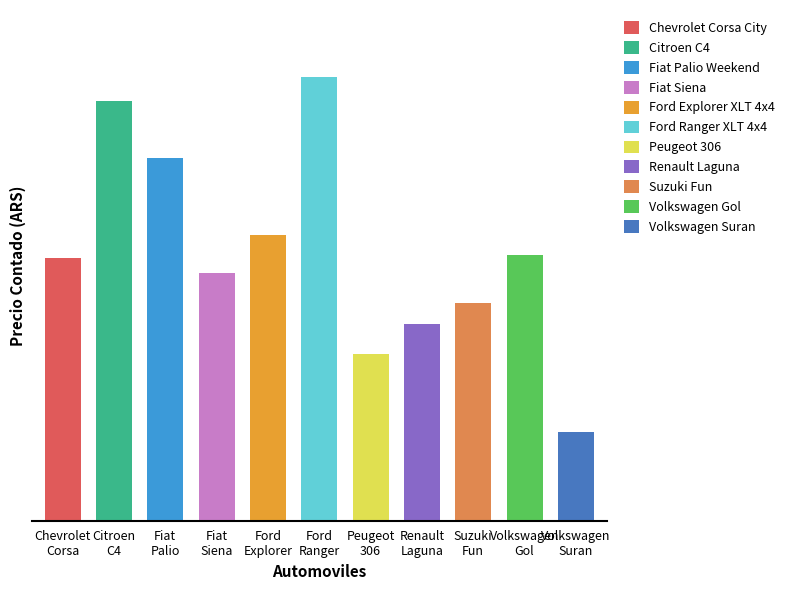

What is the difference between the highest and lowest values at Fiat Siena?

86665.1